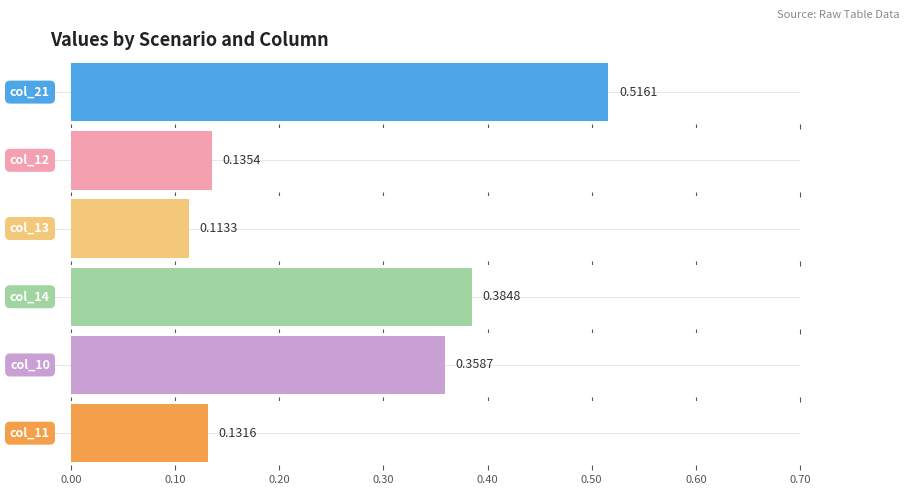

Count the number of data series in this chart.

6